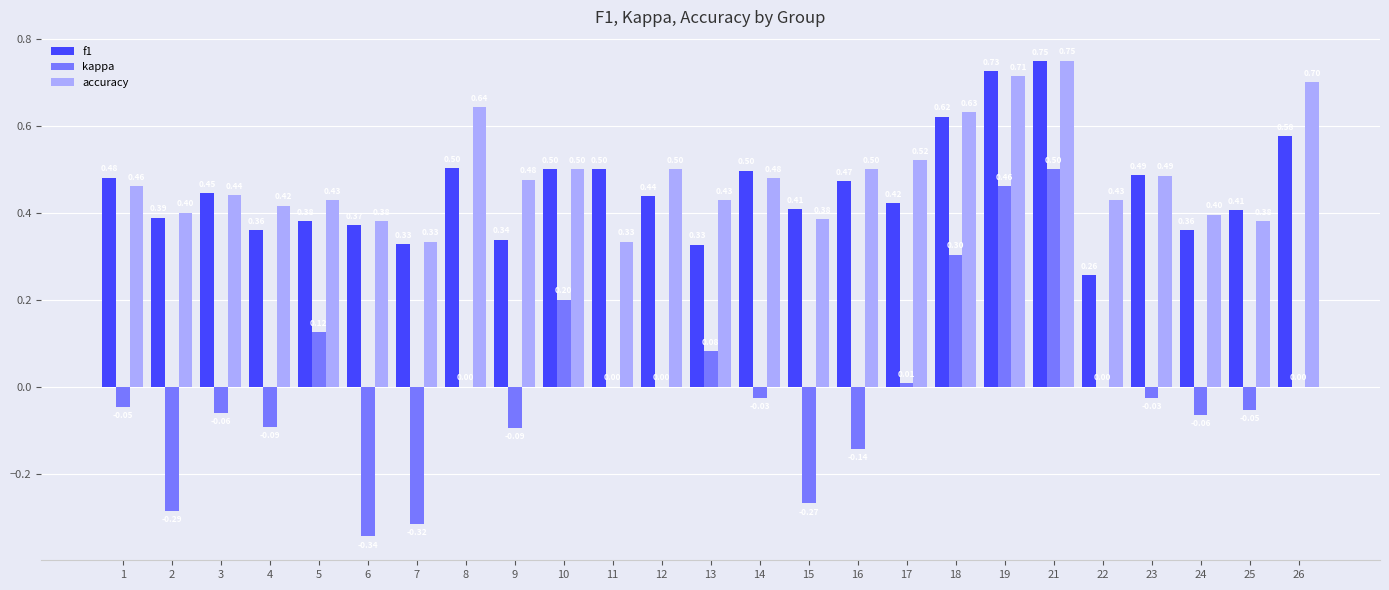

The f1 series shows 0.9 at 10. True or false?

False